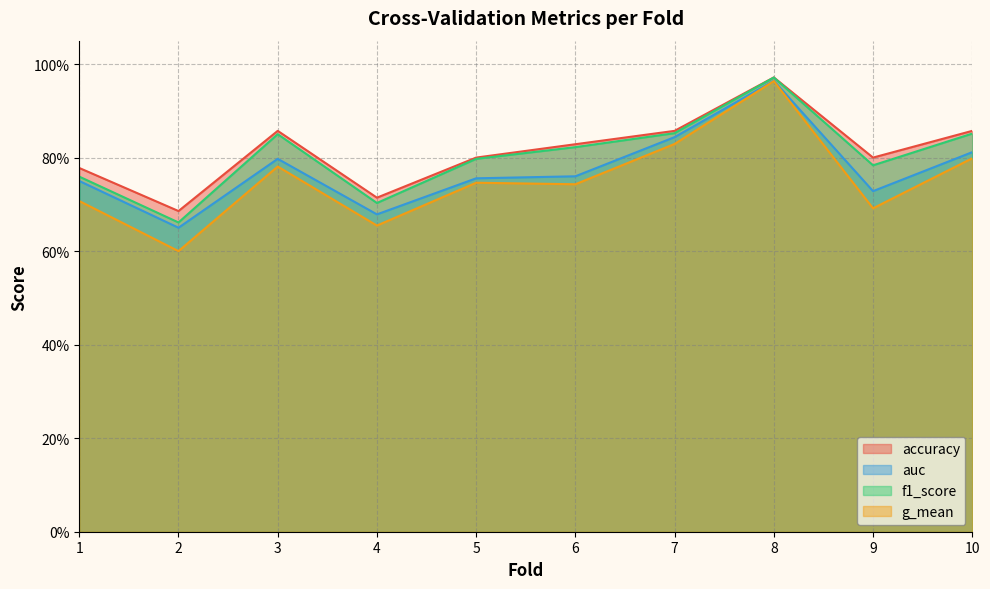

What is the value of the g_mean point at the 9th from the left?

0.7